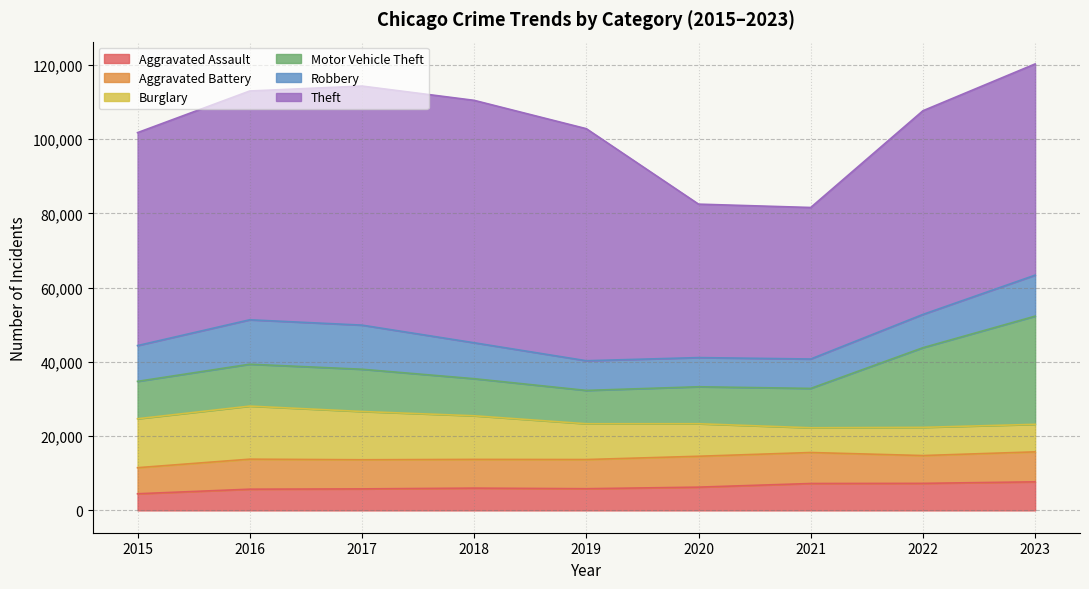

What is the difference between the maximum and minimum values in the Motor Vehicle Theft series?

20156